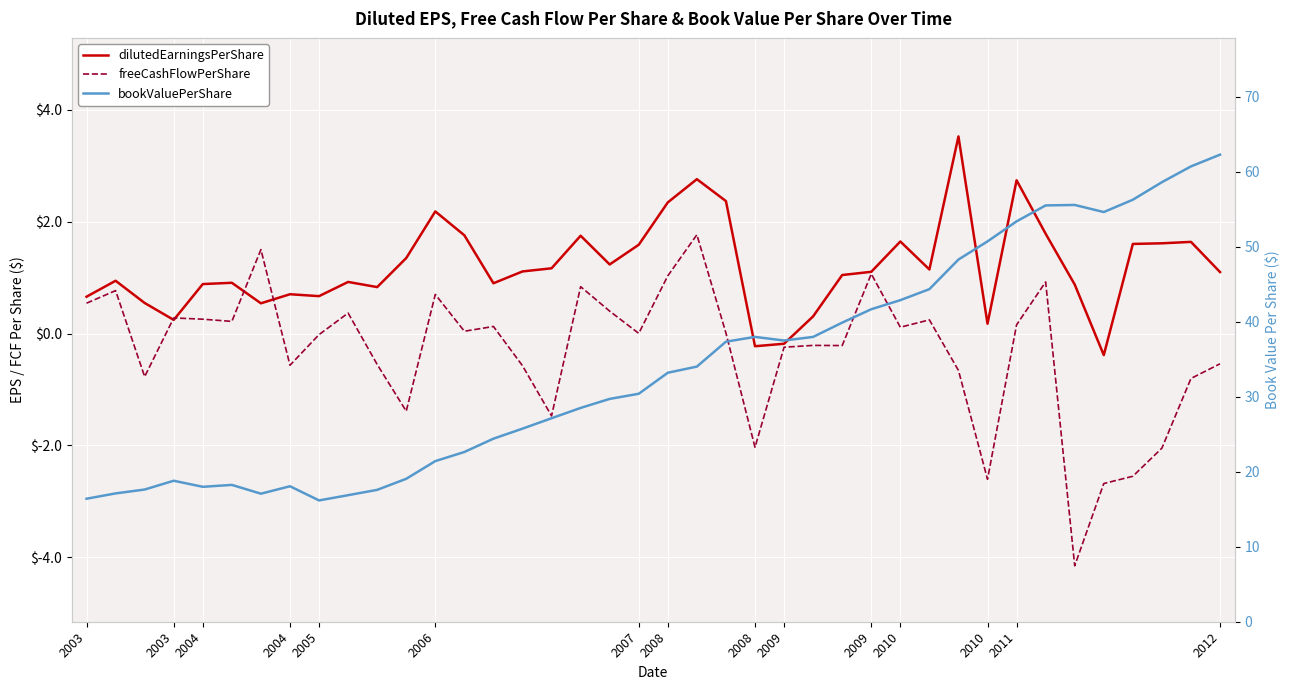

At 15, list the series in order from smallest to largest.

freeCashFlowPerShare, dilutedEarningsPerShare, bookValuePerShare